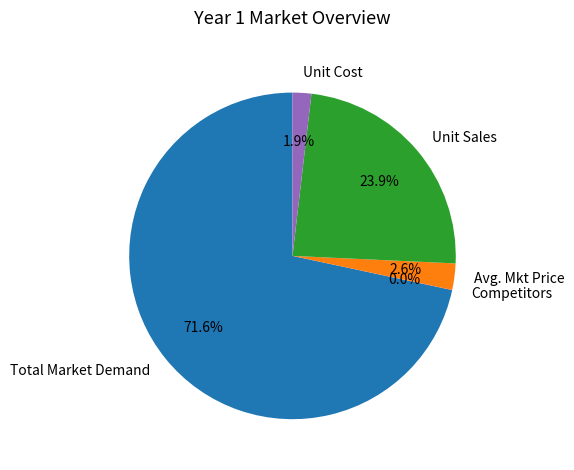

To the nearest percent, what percentage of the pie is Unit Cost?

2%